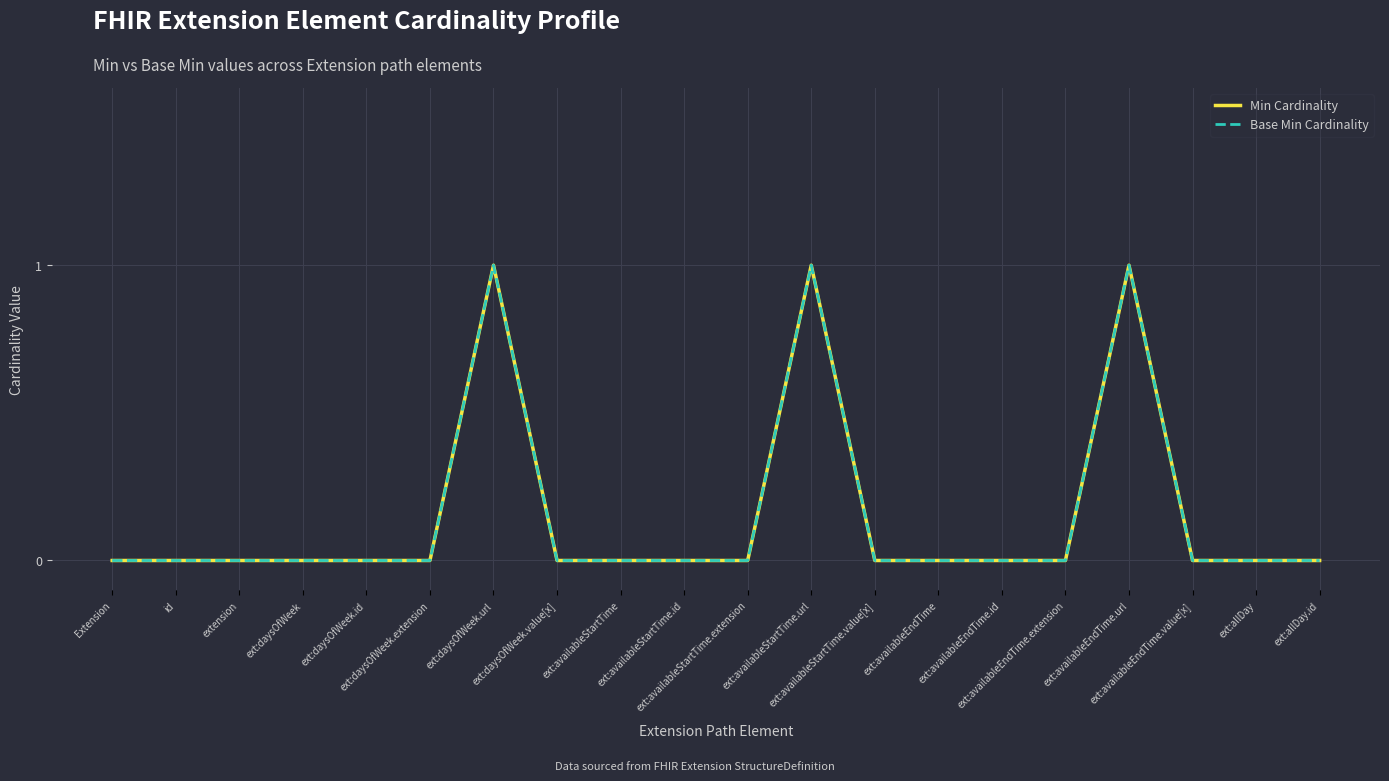

Is this an area chart (filled region under the line)?

No